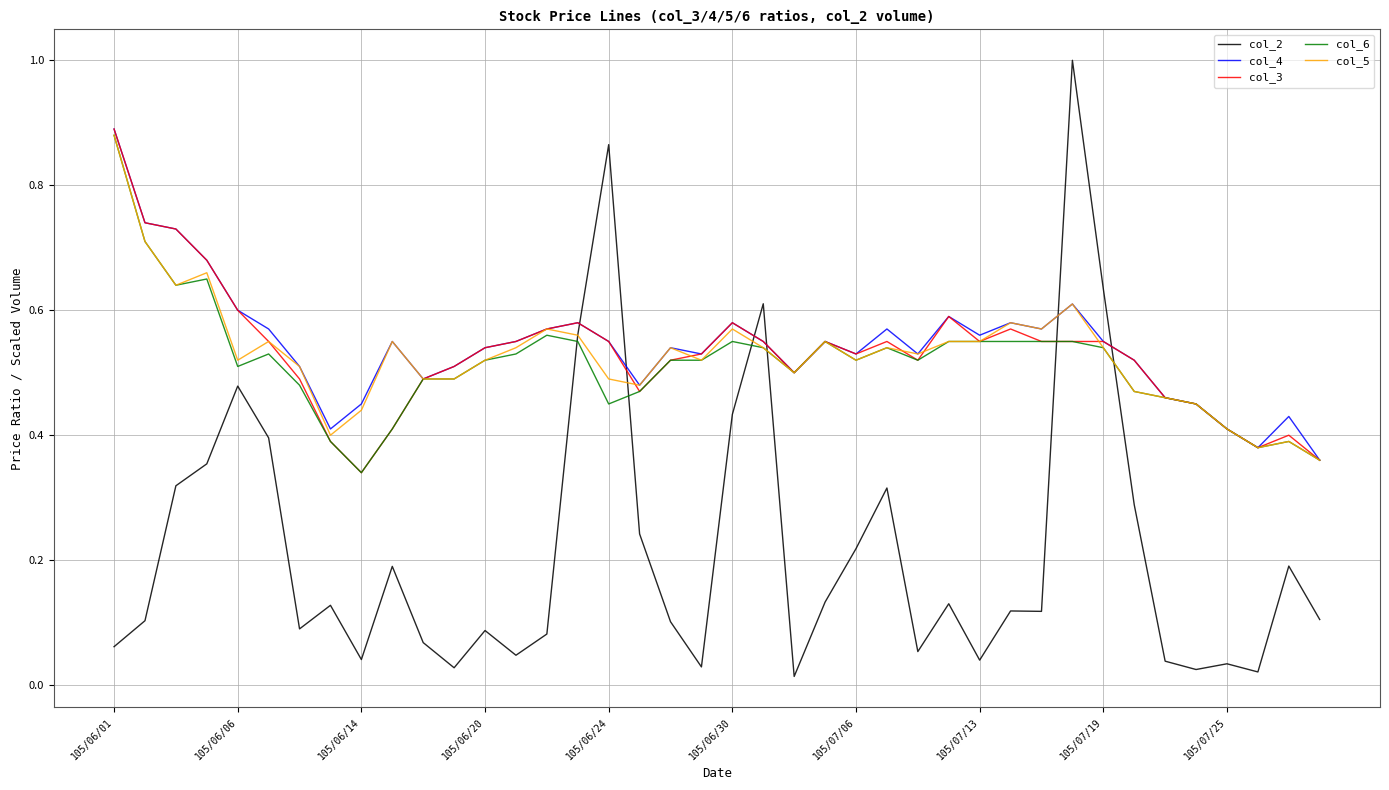

Which series has the widest spread of values?

col_2